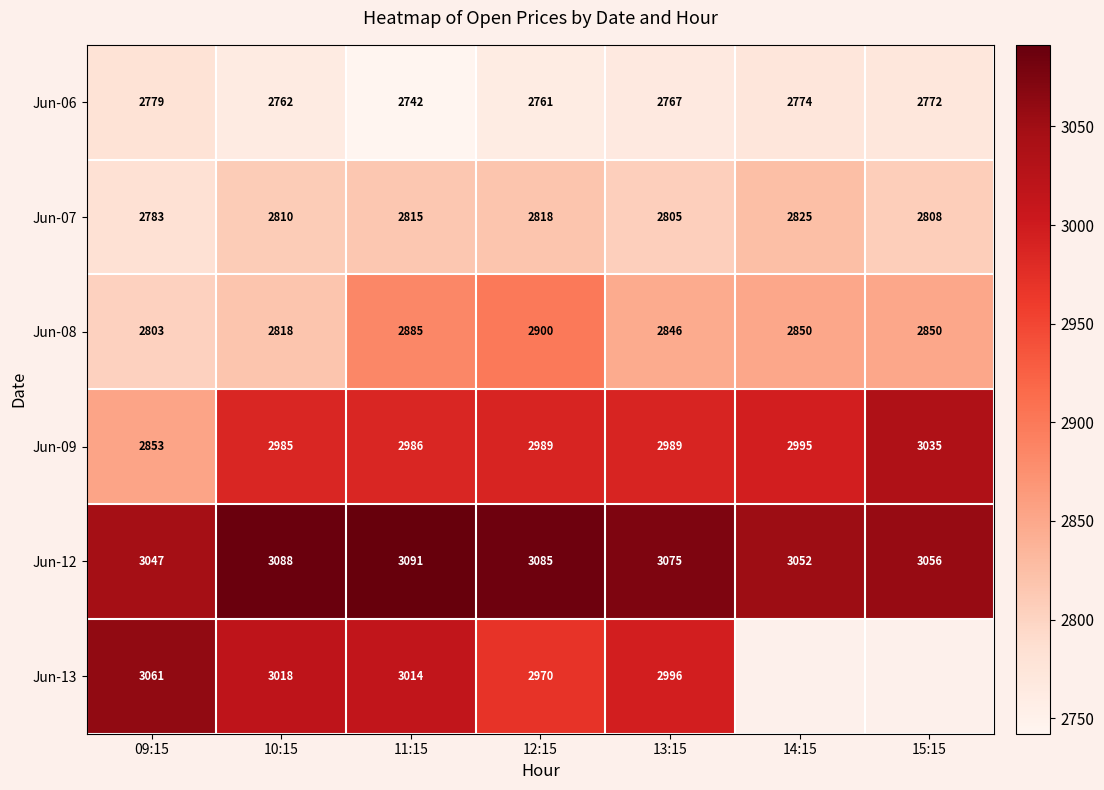

What is the sum of all Jun-07 values?

19664